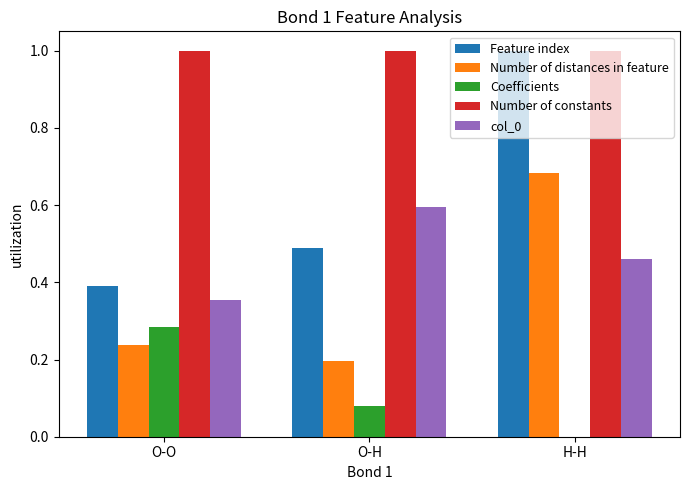

What is the sum of the Feature index values at O-O and O-H?

0.9